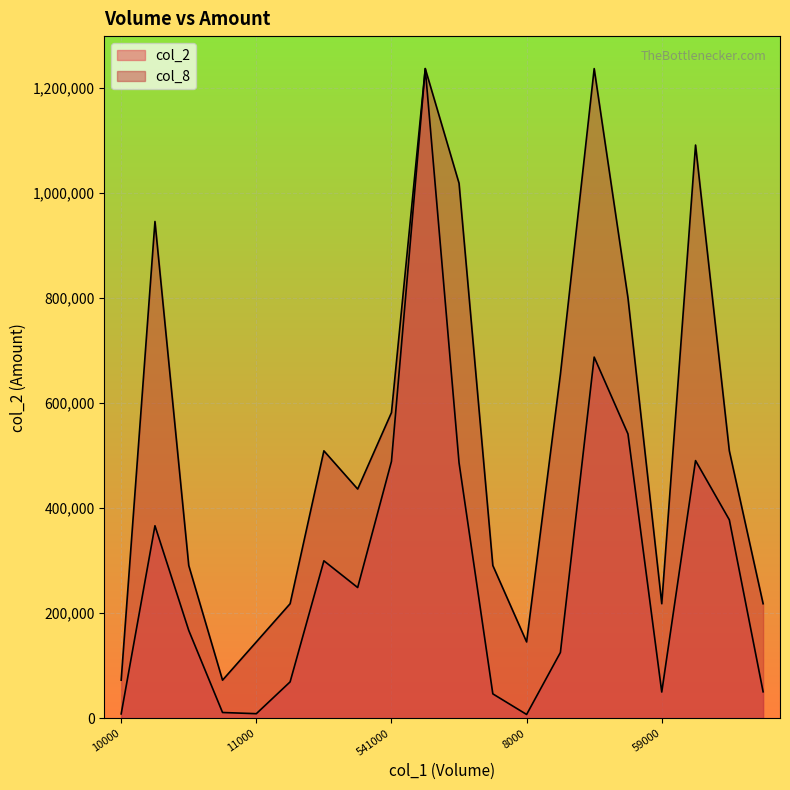

Which category has the lowest value in the col_2 series?

8000